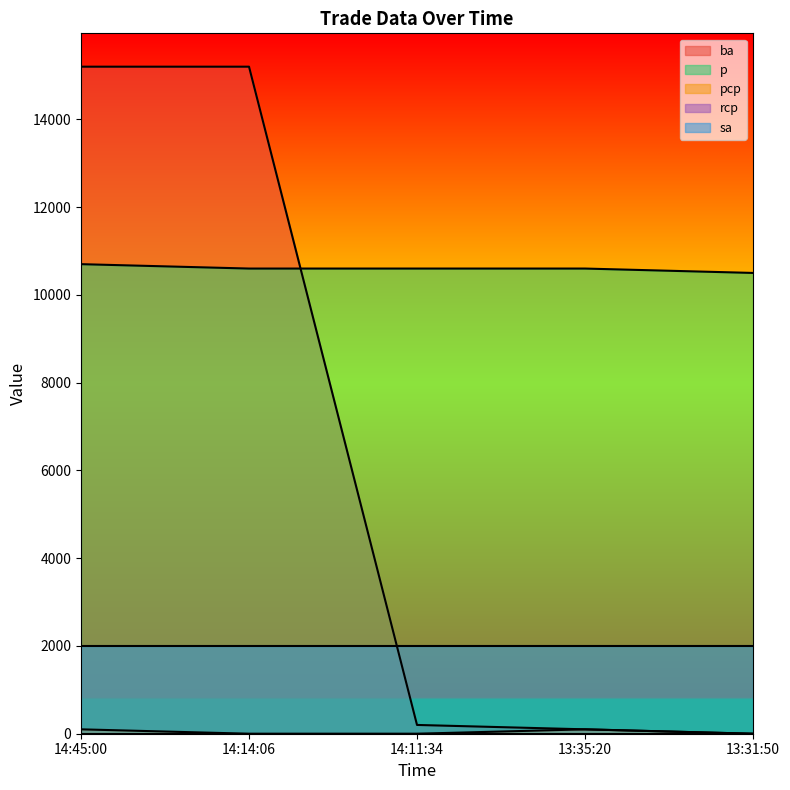

How many data points in ba are less than 200?

2